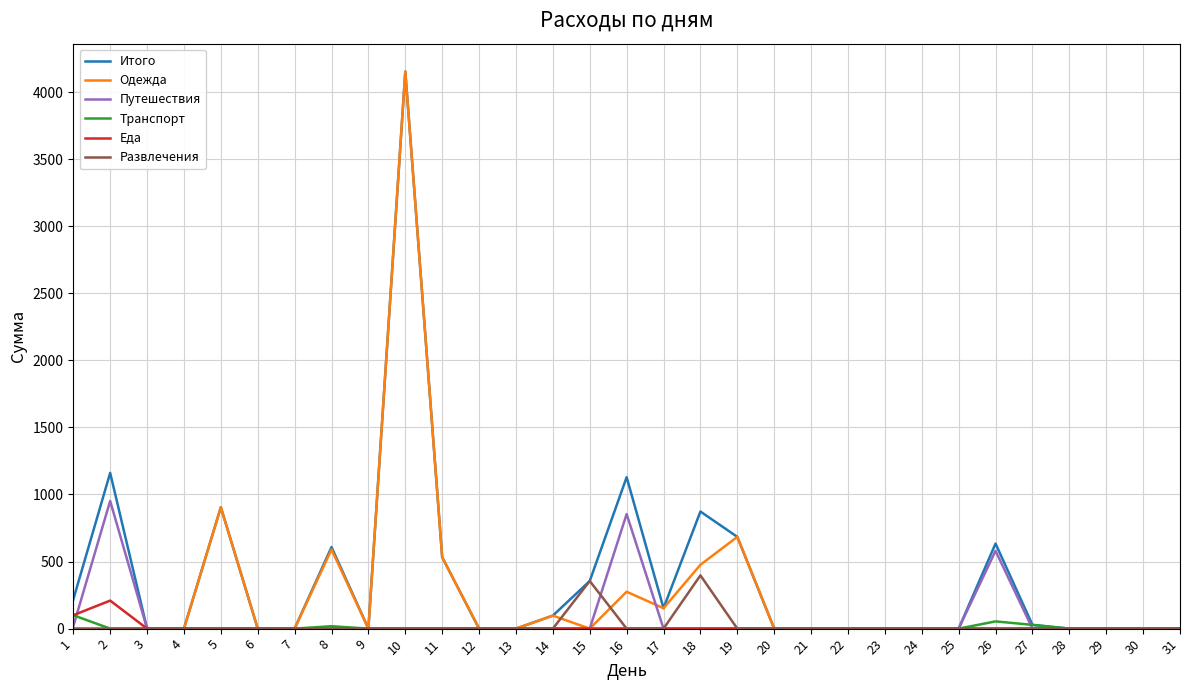

What is the greatest value displayed?

4153